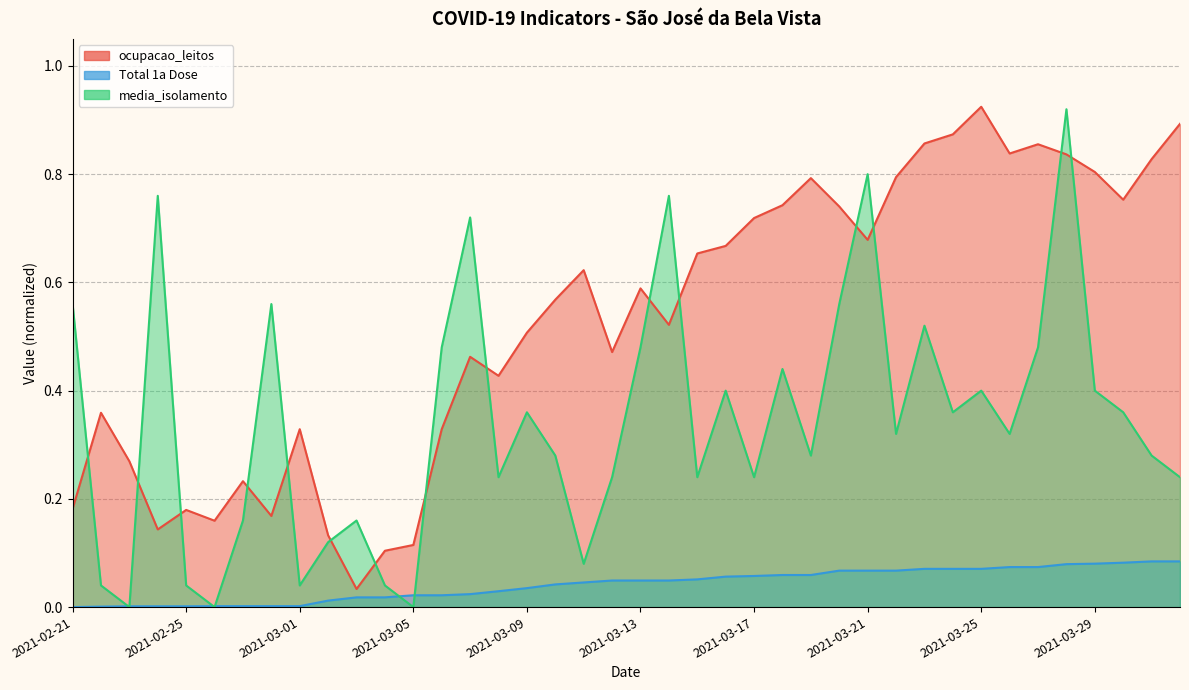

At which category does media_isolamento reach its first local valley?

2021-02-23